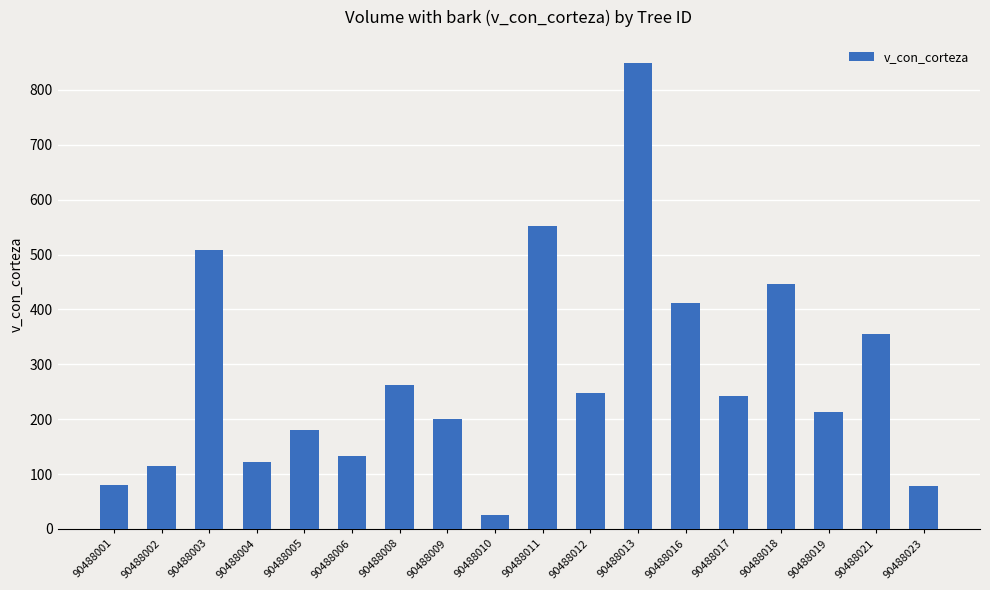

What is the difference between the second highest and minimum values?

526.9